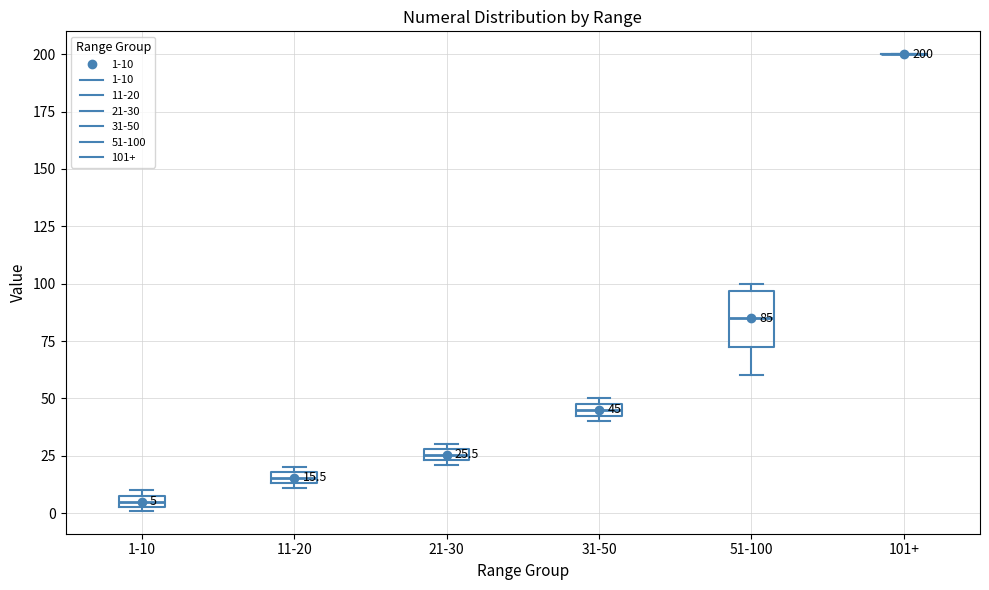

Comparing the boxes themselves (not the whiskers), which one is the tallest?

51-100